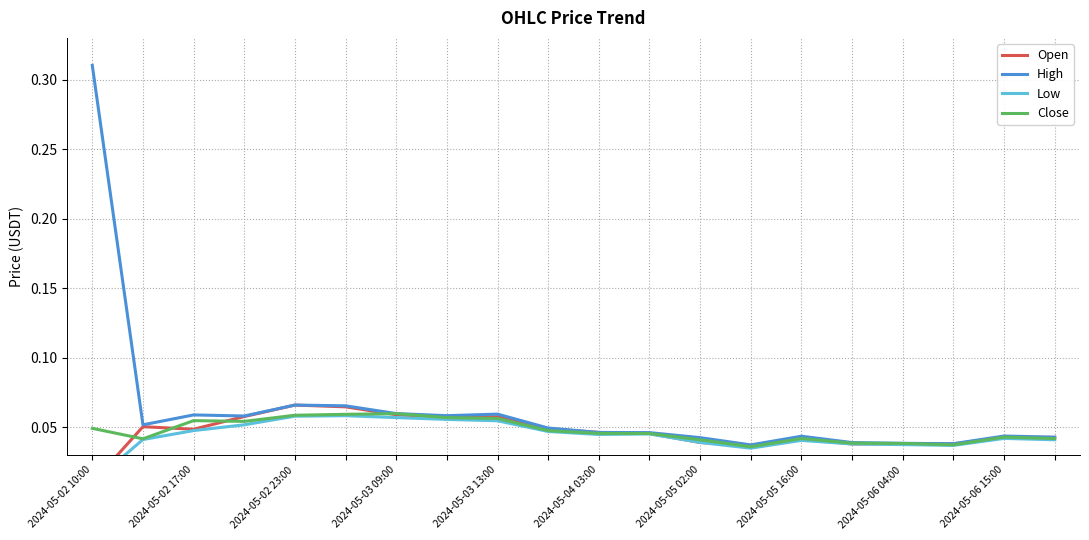

What is the value of the Close point at the 3rd from the left?

0.1